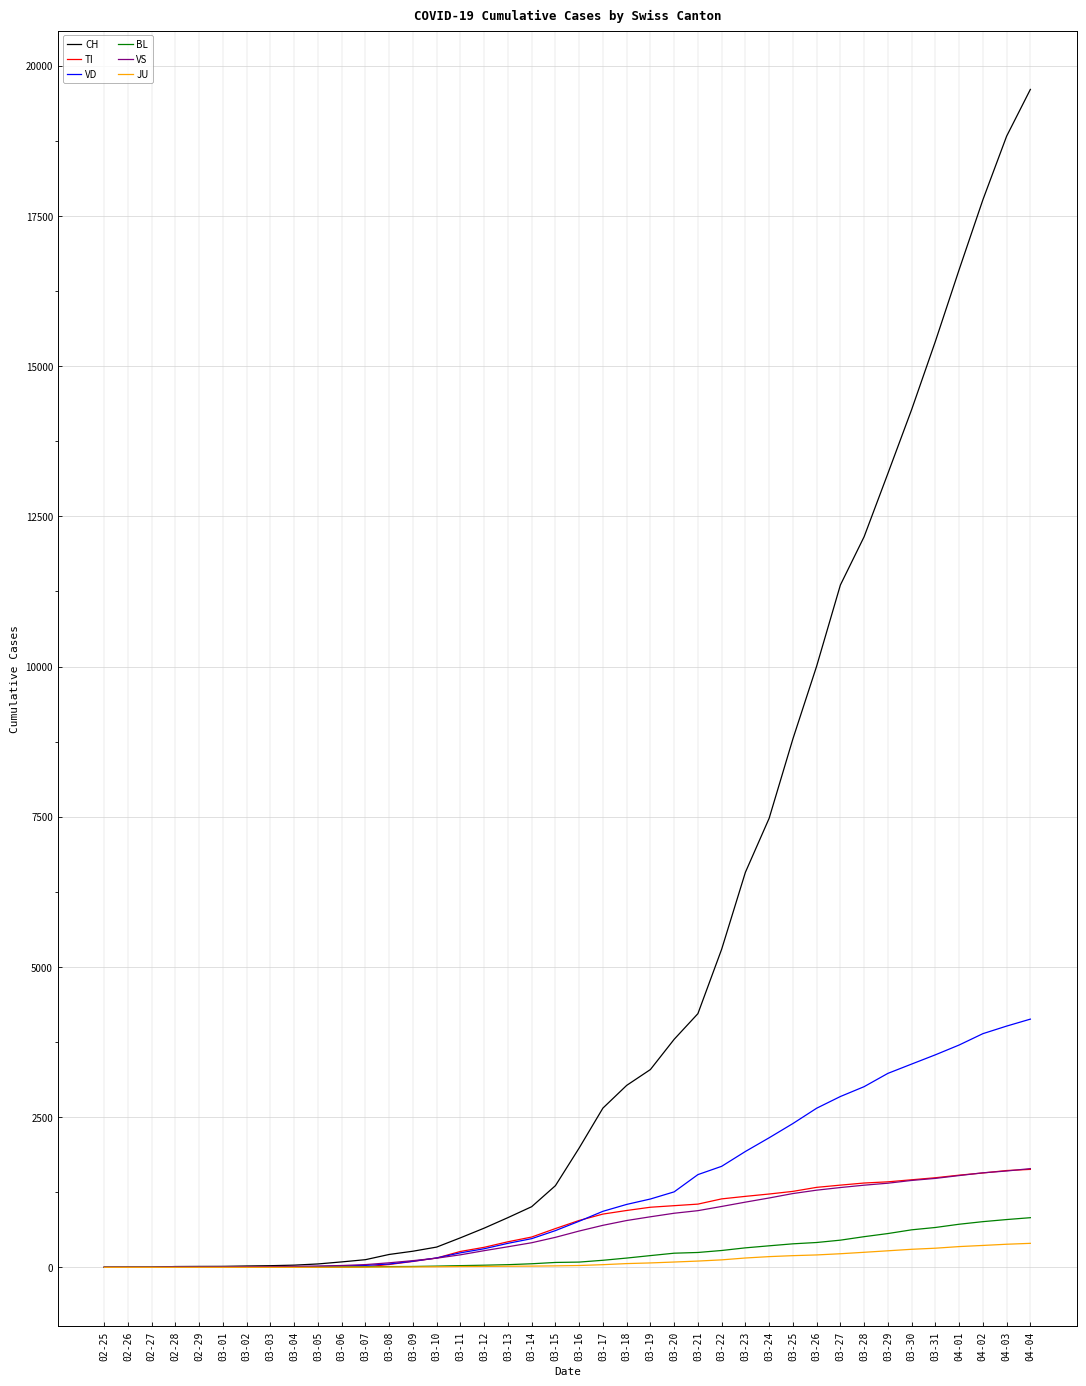

Is the value of BL at 03-09 greater than the value of VS at 03-18?

No